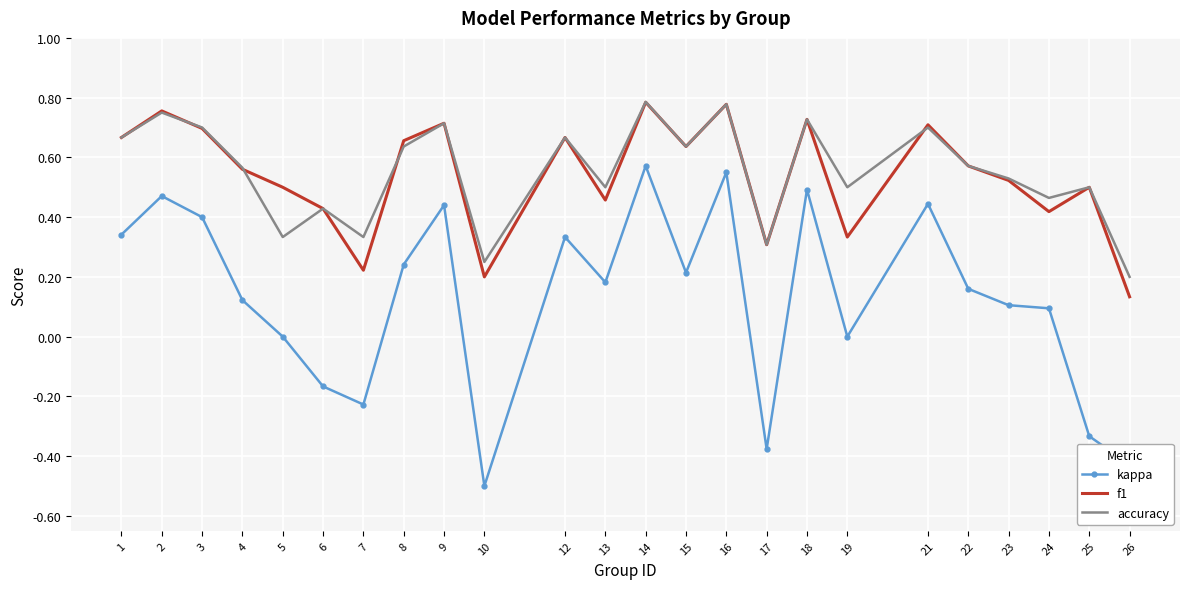

Which series has the widest spread of values?

kappa